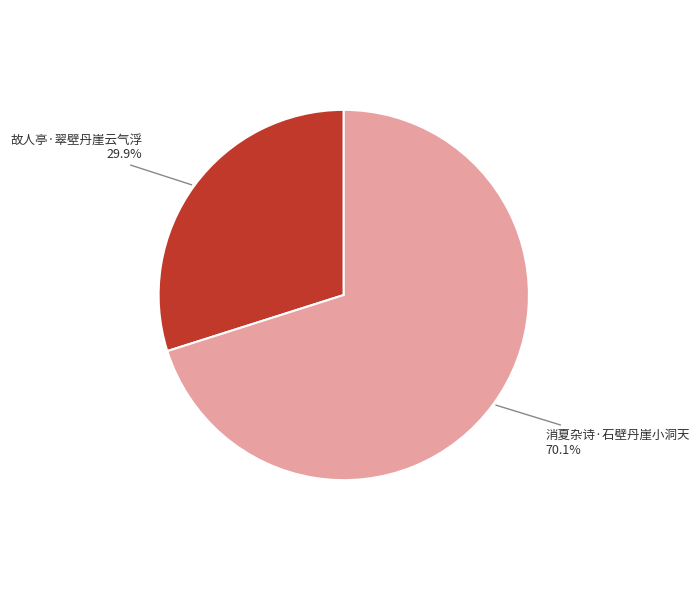

Is there any slice that represents more than half of the pie?

Yes